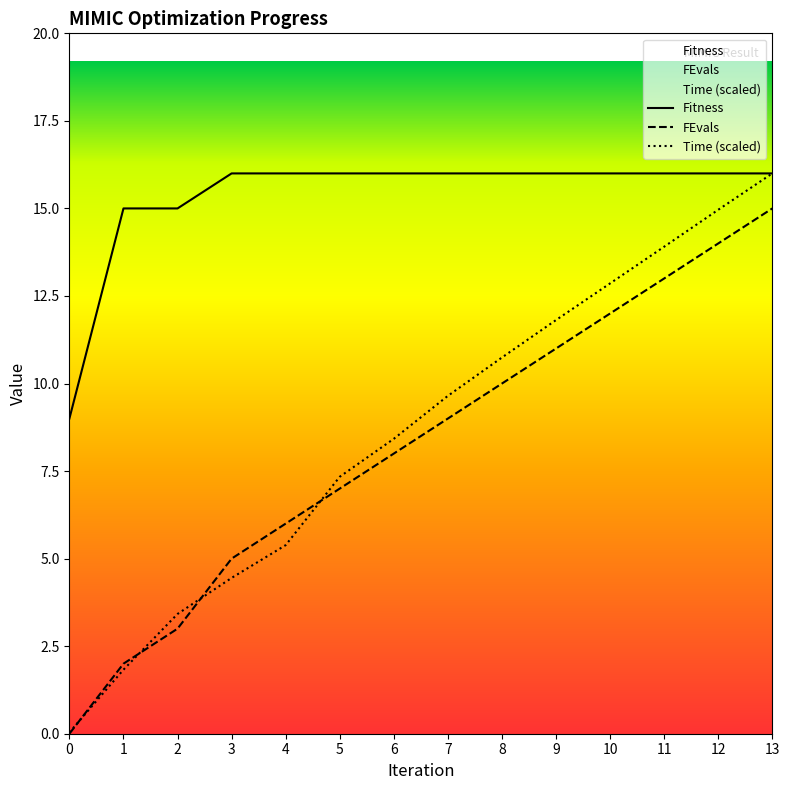

Between 0 and 7, which is larger?

7